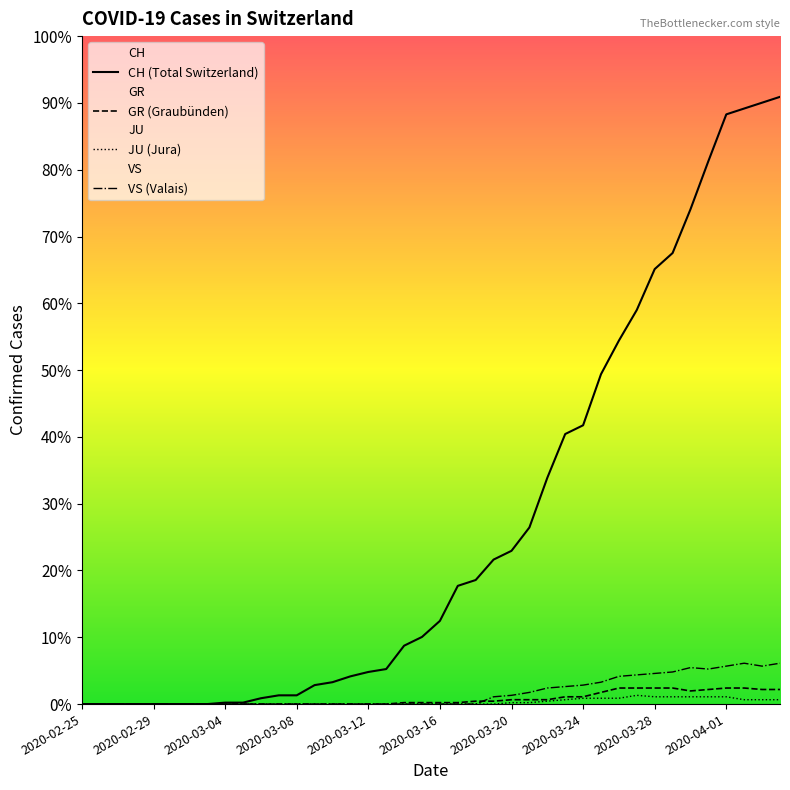

True or false: GR (Graubünden) has a value of 0 at 11.

True